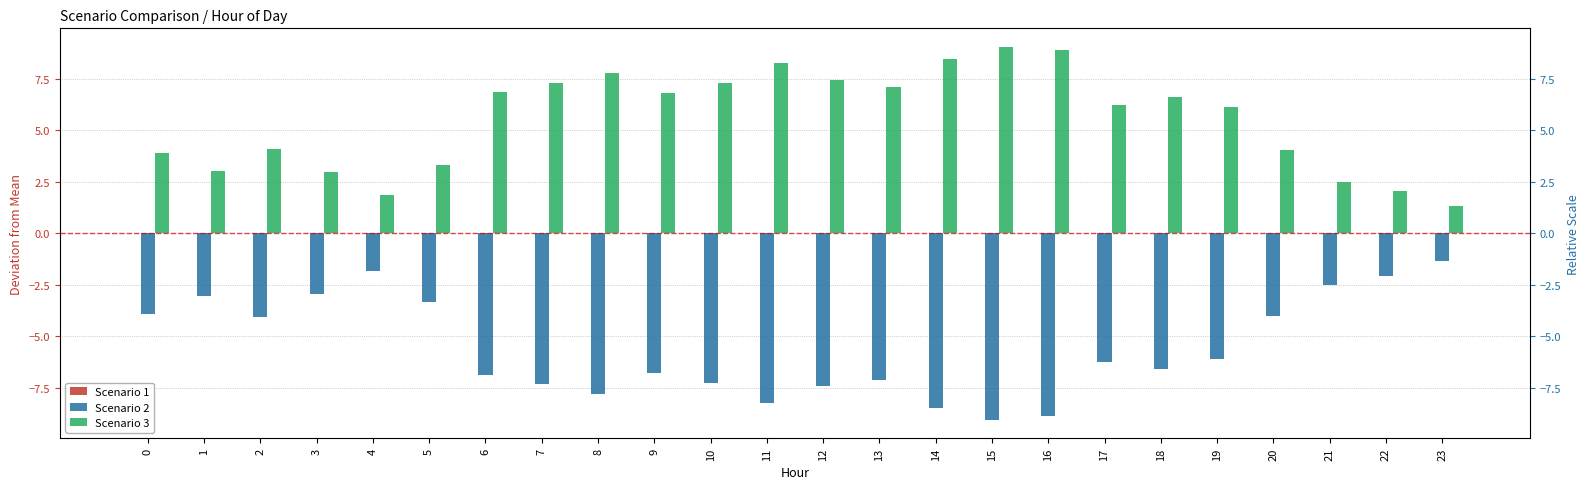

Reading left to right, transcribe all the data shown in this chart.

Scenario 1: 0=0.0	1=0.0	2=0.0	3=0.0	4=0.0	5=0.0	6=0.0	7=0.0	8=0.0	9=0.0	10=0.0	11=0.0	12=0.0	13=0.0	14=0.0	15=0.0	16=0.0	17=0.0	18=0.0	19=0.0	20=0.0	21=0.0	22=0.0	23=0.0
Scenario 2: 0=-3.9	1=-3.0	2=-4.1	3=-3.0	4=-1.9	5=-3.3	6=-6.9	7=-7.3	8=-7.8	9=-6.8	10=-7.3	11=-8.2	12=-7.4	13=-7.1	14=-8.4	15=-9.0	16=-8.9	17=-6.2	18=-6.6	19=-6.1	20=-4.0	21=-2.5	22=-2.1	23=-1.3
Scenario 3: 0=3.9	1=3.0	2=4.1	3=3.0	4=1.9	5=3.3	6=6.9	7=7.3	8=7.8	9=6.8	10=7.3	11=8.2	12=7.4	13=7.1	14=8.4	15=9.0	16=8.9	17=6.2	18=6.6	19=6.1	20=4.0	21=2.5	22=2.1	23=1.3